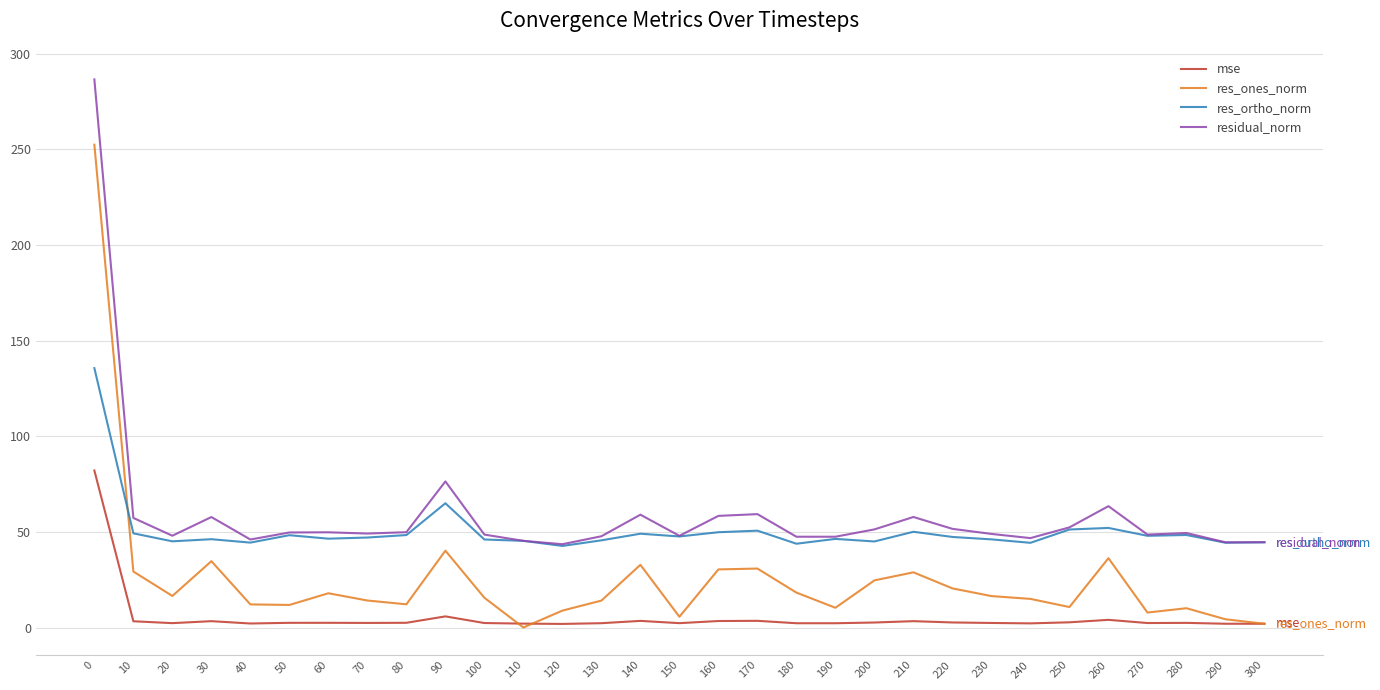

Rank the series by their average value, from highest to lowest.

residual_norm, res_ortho_norm, res_ones_norm, mse